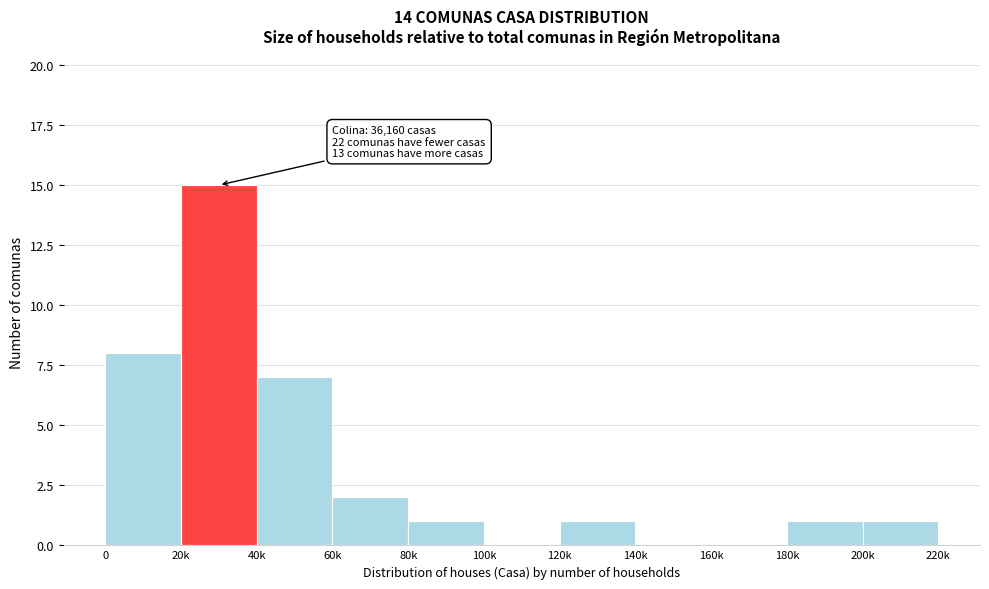

Reading left to right, extract all data points from this chart.

0=8	20k=15	40k=7	60k=2	80k=1	100k=0	120k=1	140k=0	160k=0	180k=1	200k=1